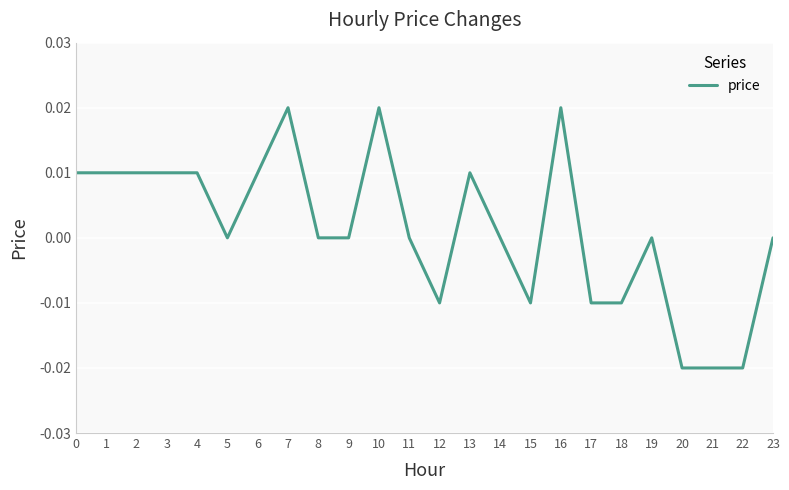

Which has a higher value, 19 or 17?

19